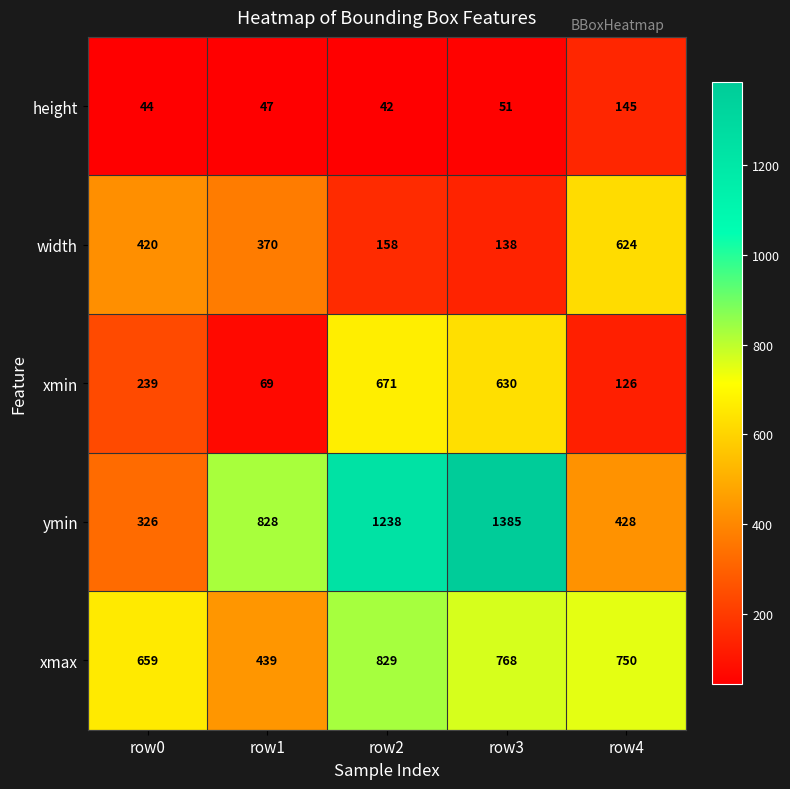

Which category has the highest value across all series?

row3